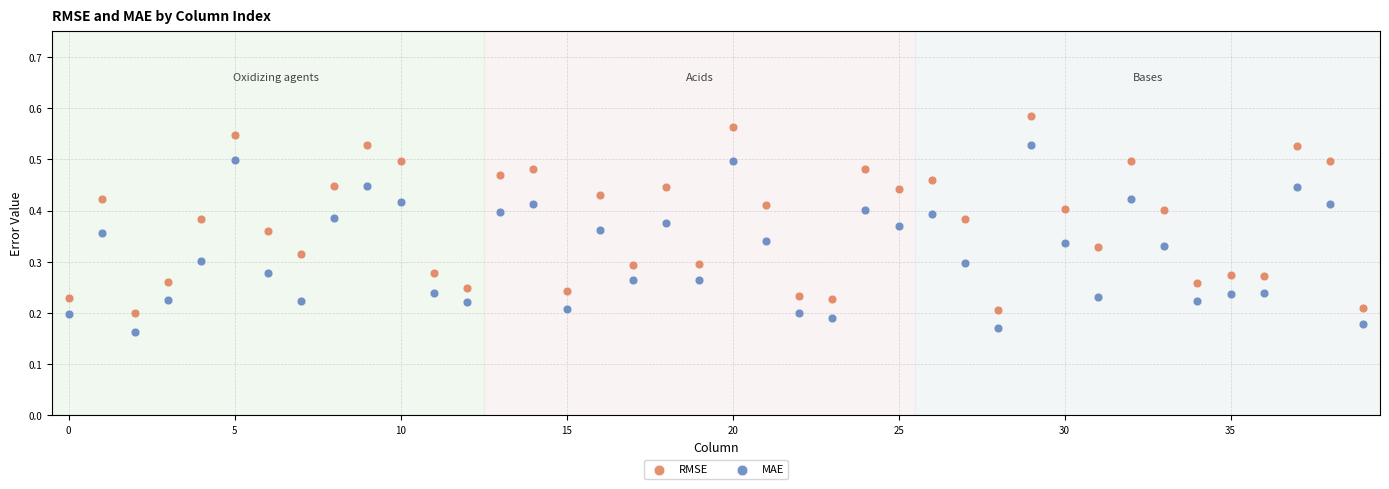

Which series has the largest Y range (max minus min)?

RMSE